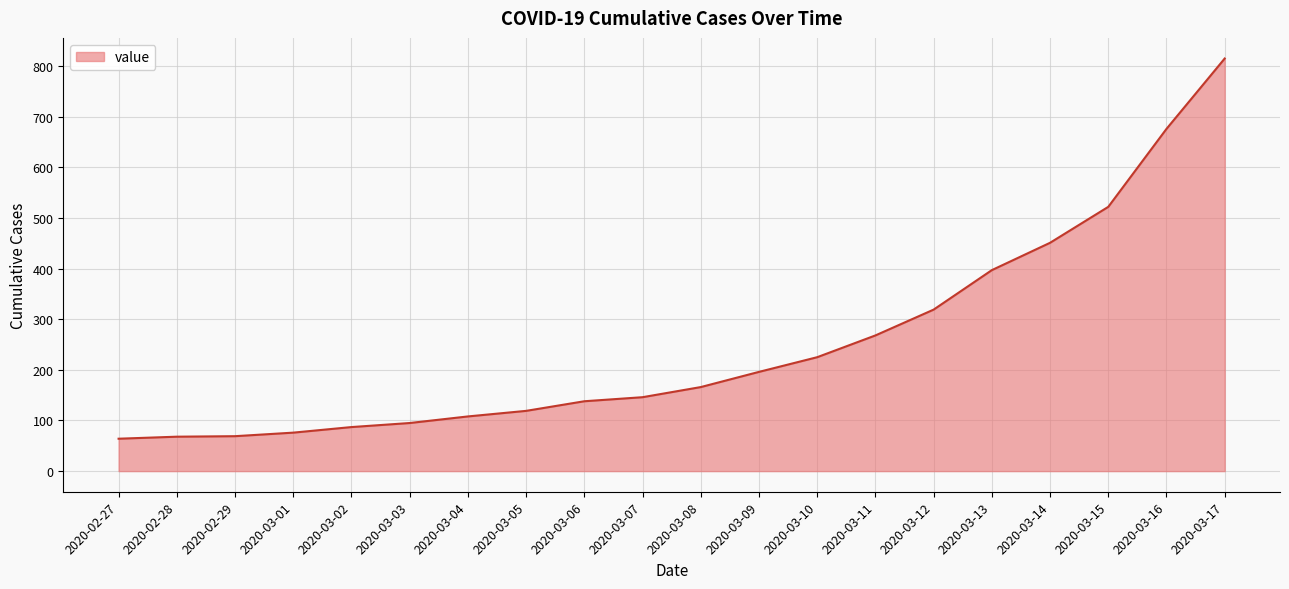

What is the difference between the maximum and minimum values?

751